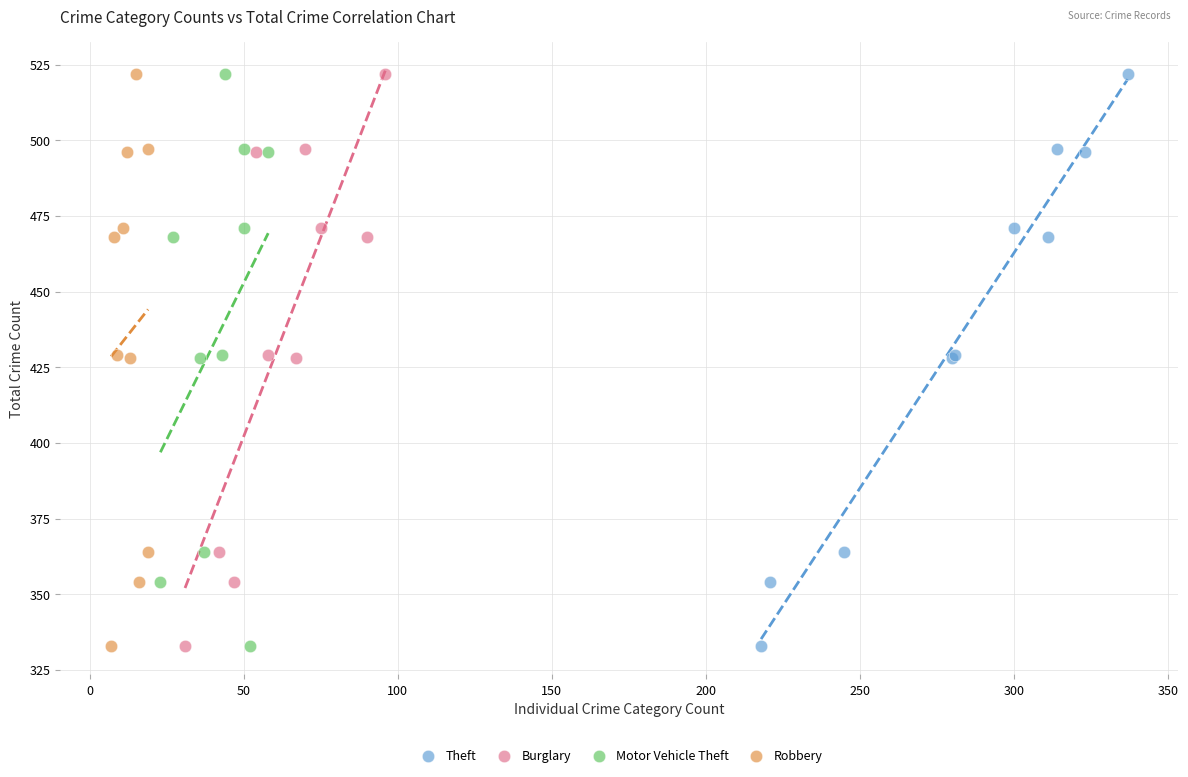

What are all the series names shown in the legend?

Theft, Burglary, Motor Vehicle Theft, Robbery